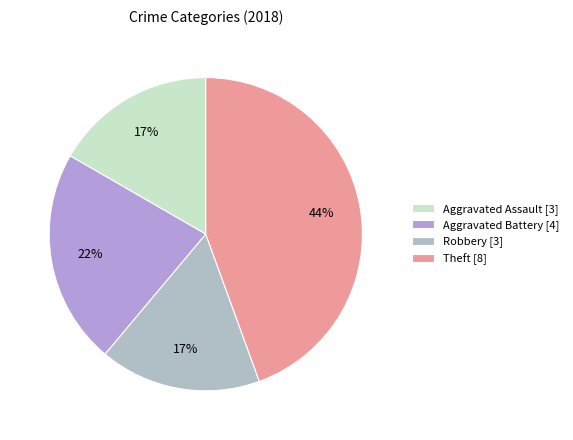

How many segments does this pie chart have?

4